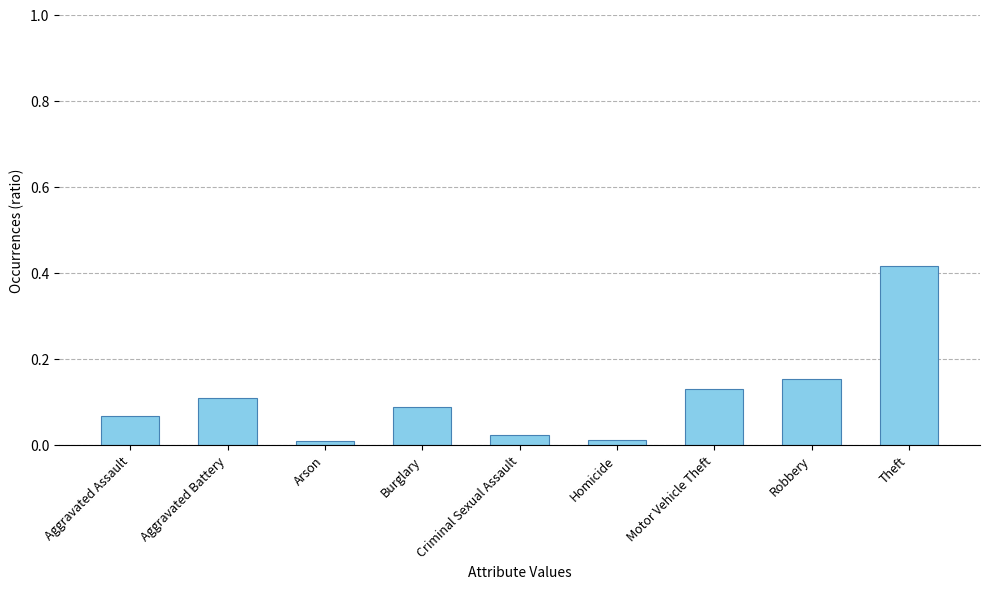

The chart shows a value of 0.0 at Homicide. True or false?

True